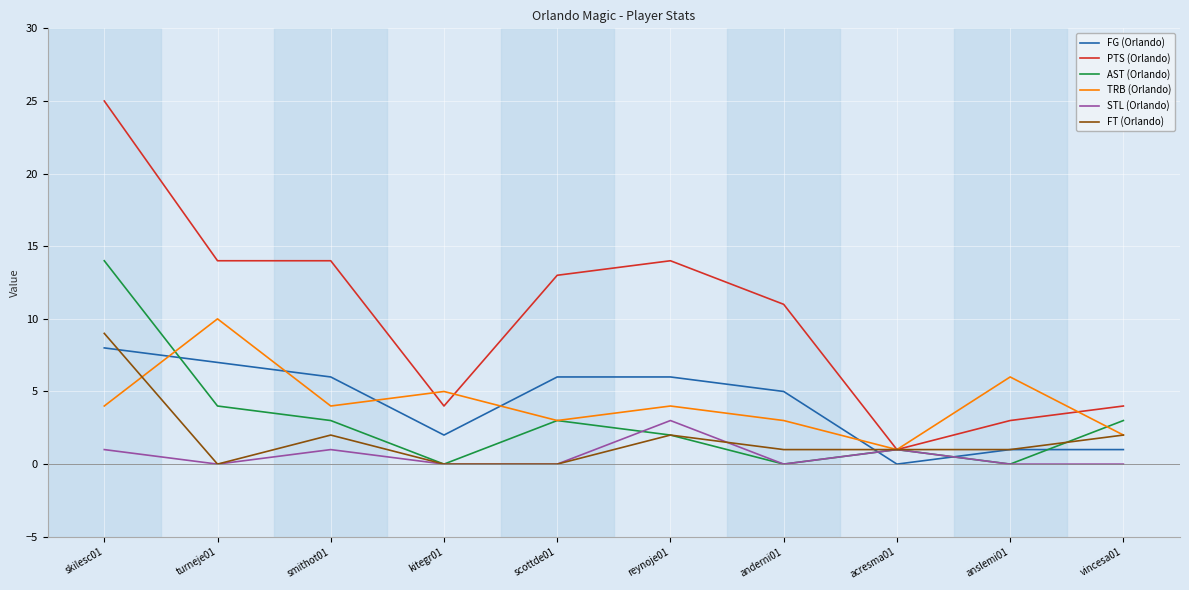

Which series changed the most between anderni01 and acresma01?

PTS (Orlando)